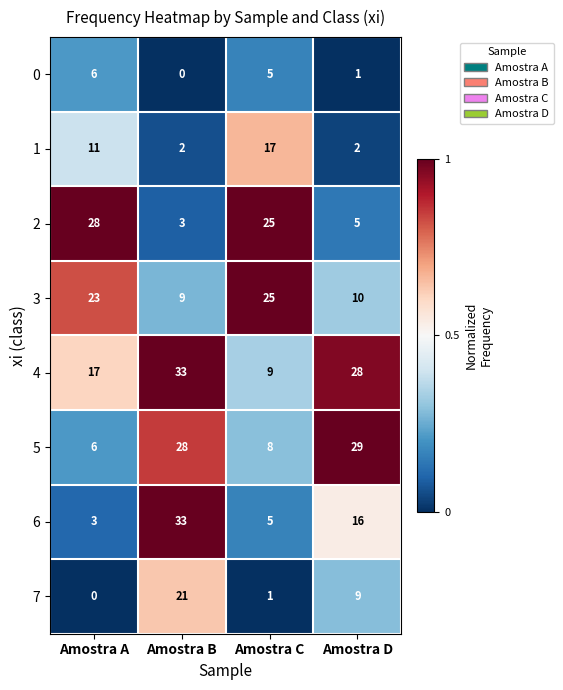

What is the sum of all 2 values?

61